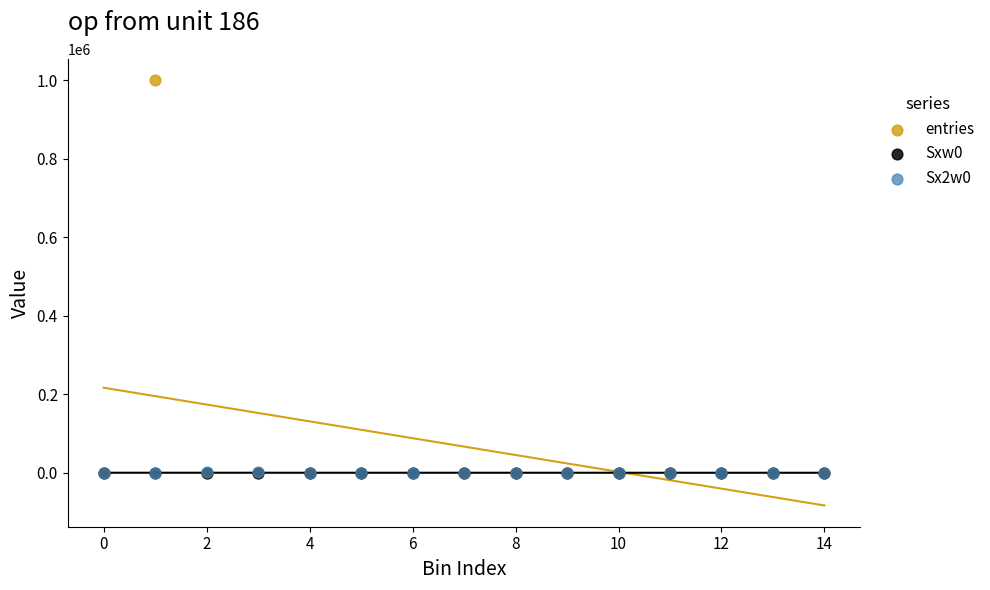

What are all the series names shown in the legend?

entries, Sxw0, Sx2w0